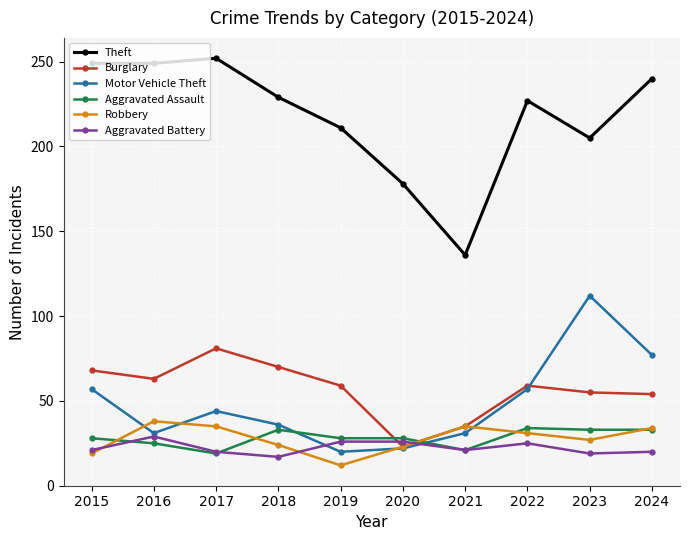

Count the number of data series in this chart.

6